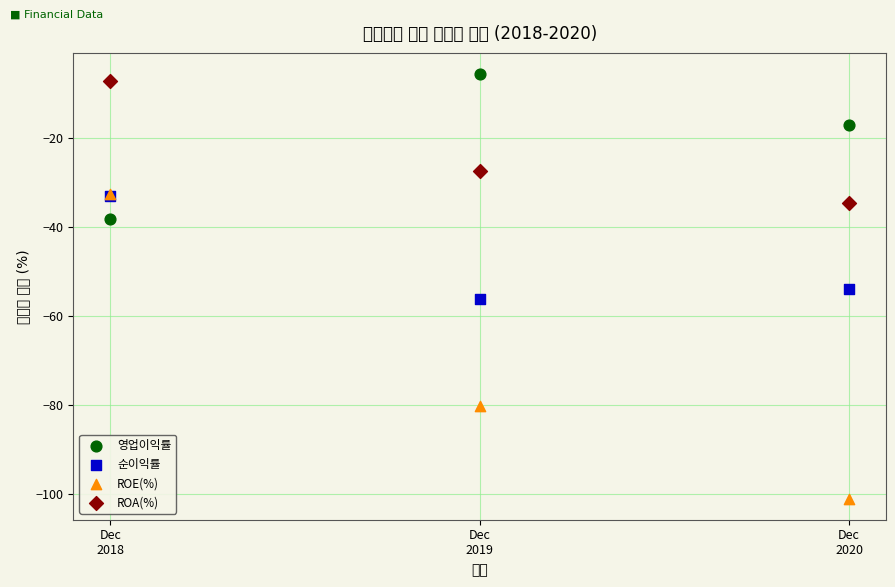

In the ROE(%) series, what Y value is closest to -66?

-80.1